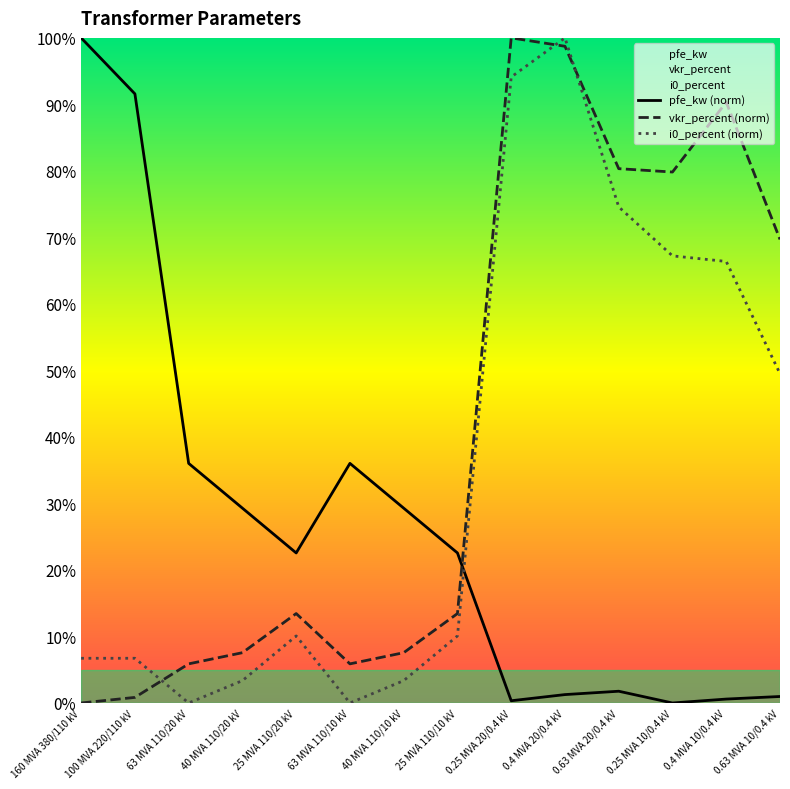

What are all the series names shown in the legend?

pfe_kw (norm), vkr_percent (norm), i0_percent (norm)